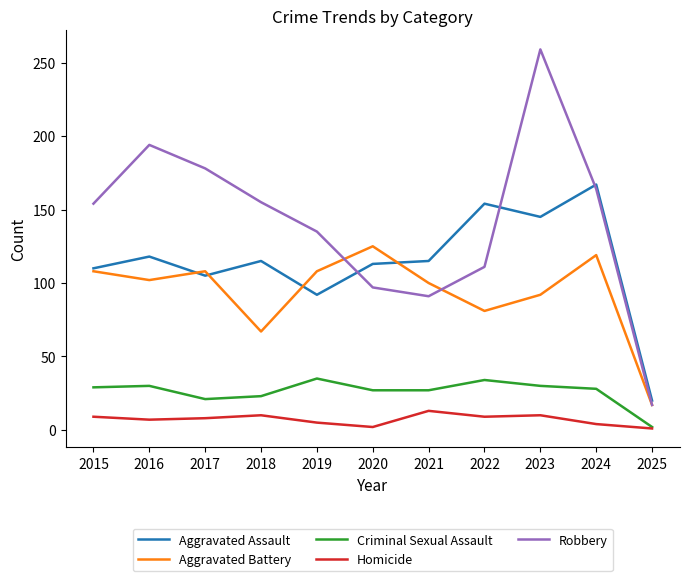

At which category does Aggravated Assault reach its first local valley?

2017